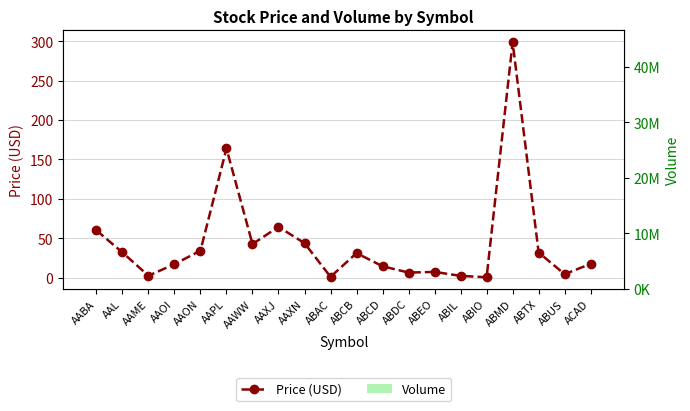

How many series are shown in this chart?

2